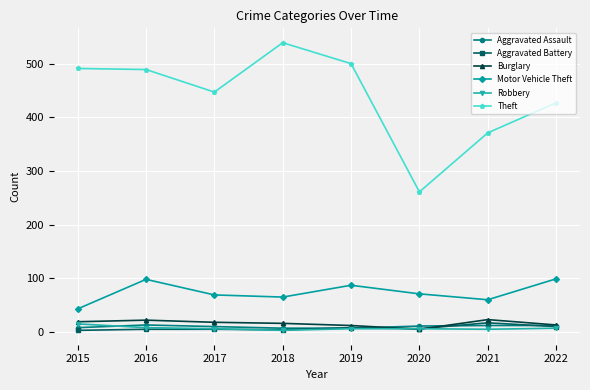

What is the difference between the second highest and second lowest values in the Aggravated Battery series?

6